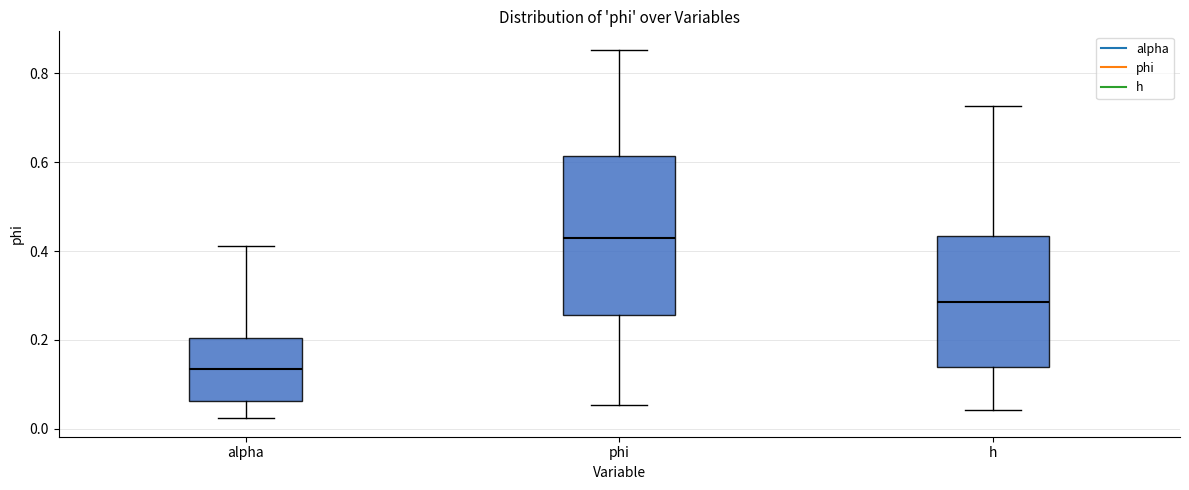

Where is the lower edge of the box for h on the y-axis? The values are not printed on the chart, so give them approximately, as read against the axis.

0.14